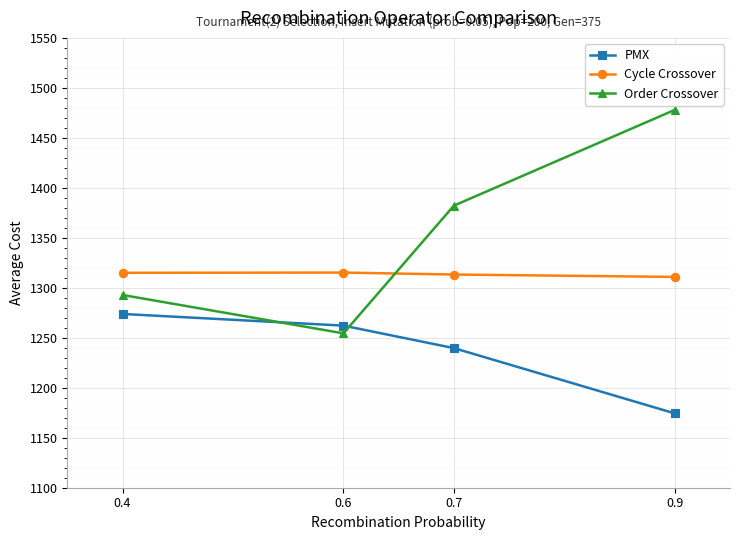

In Cycle Crossover, how many points are higher than both neighbors (excluding endpoints)?

1